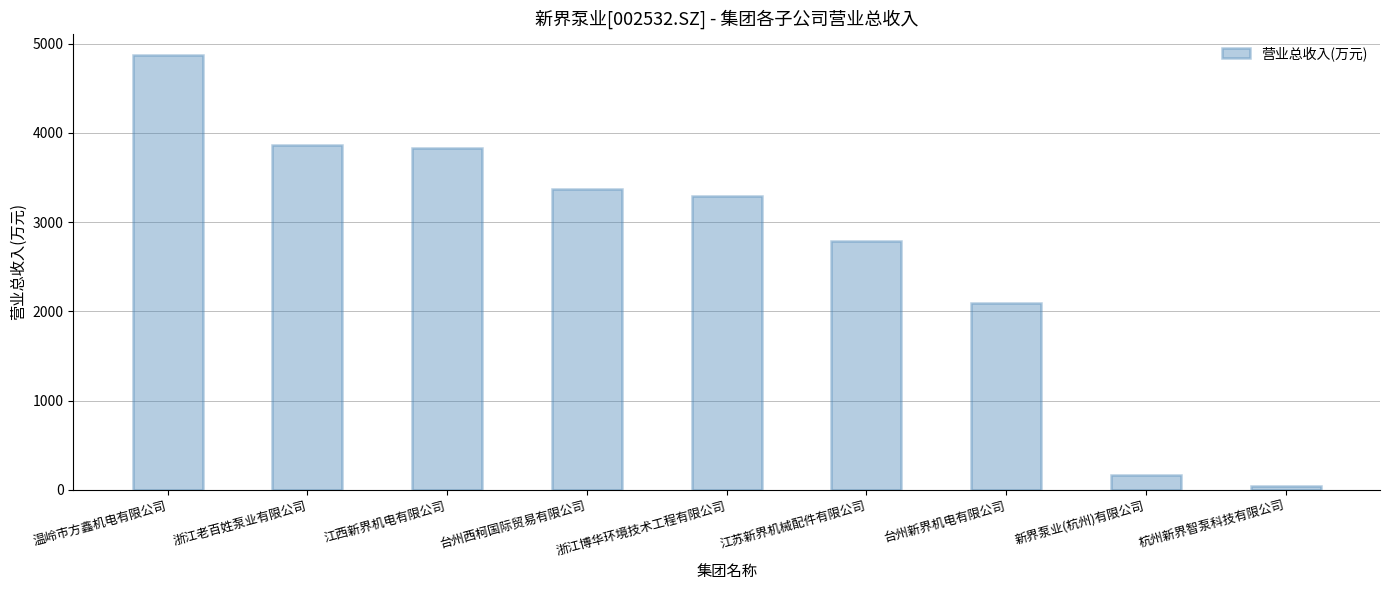

Where does the data first go above 3286?

温岭市方鑫机电有限公司